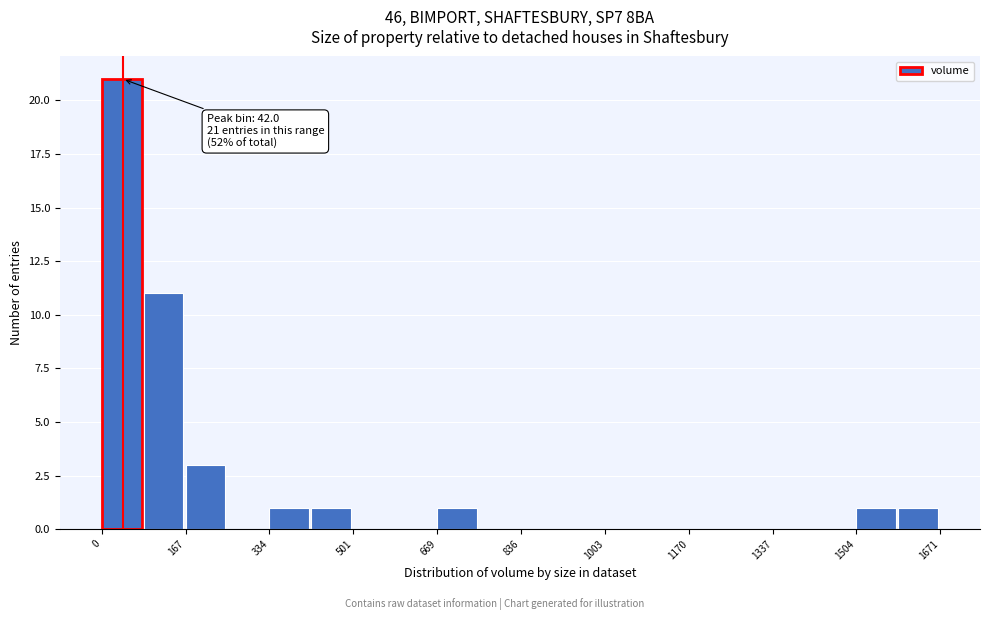

Which range on the x-axis has the tallest bar?

0 to 80